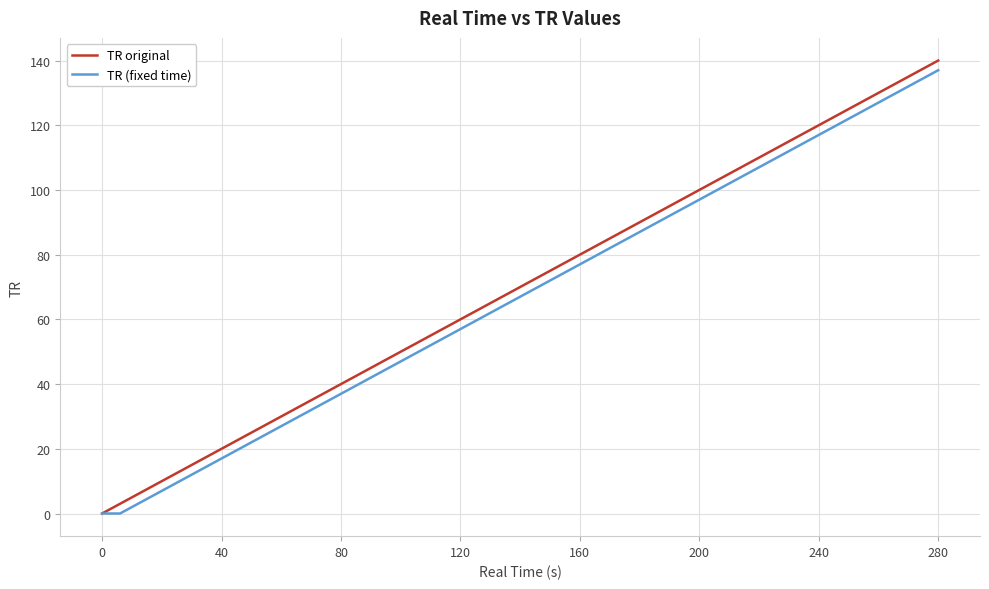

Which series has the widest spread of values?

TR original